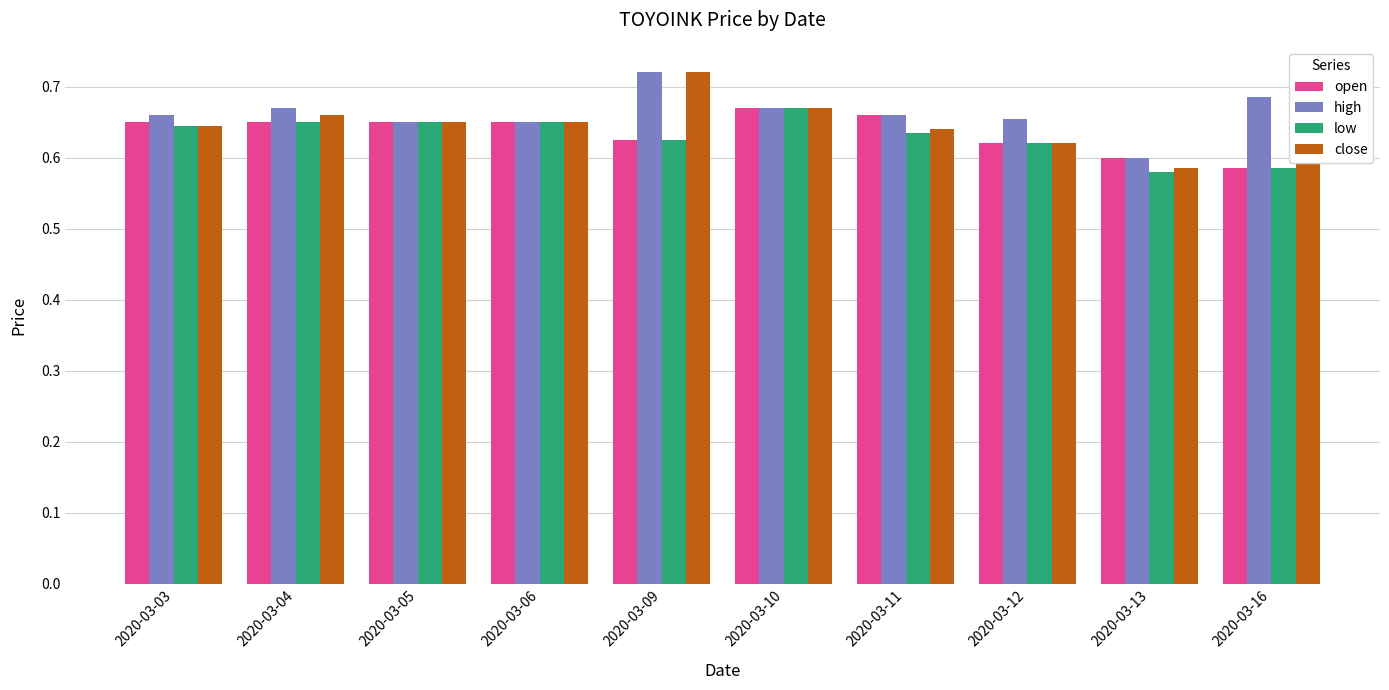

At which label does close reach its minimum?

2020-03-13